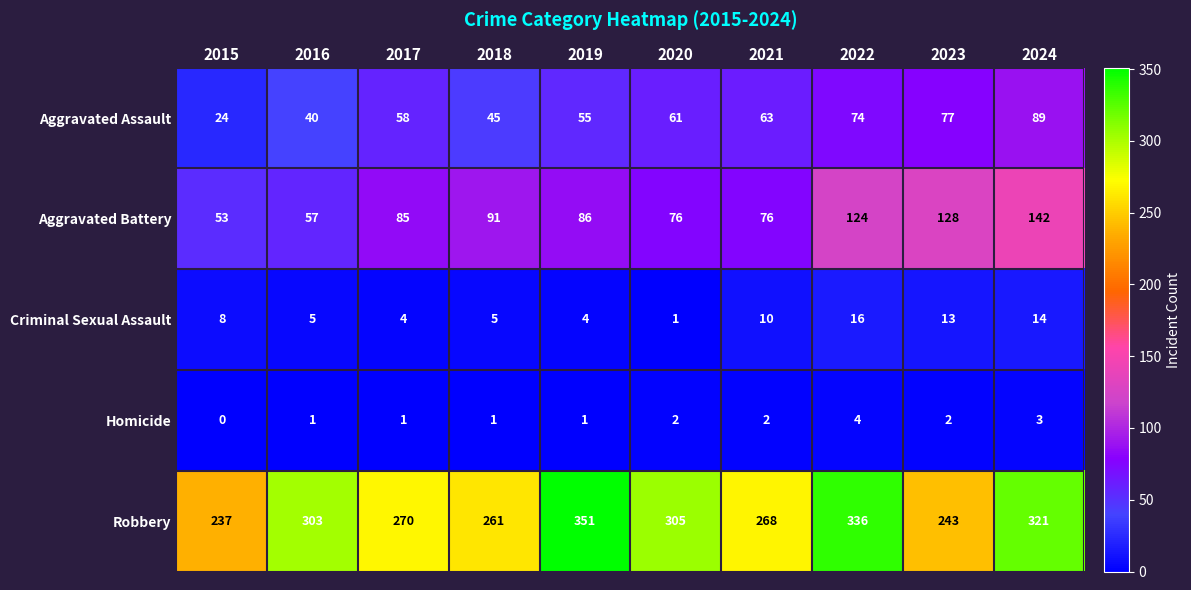

Count the number of data series in this chart.

5